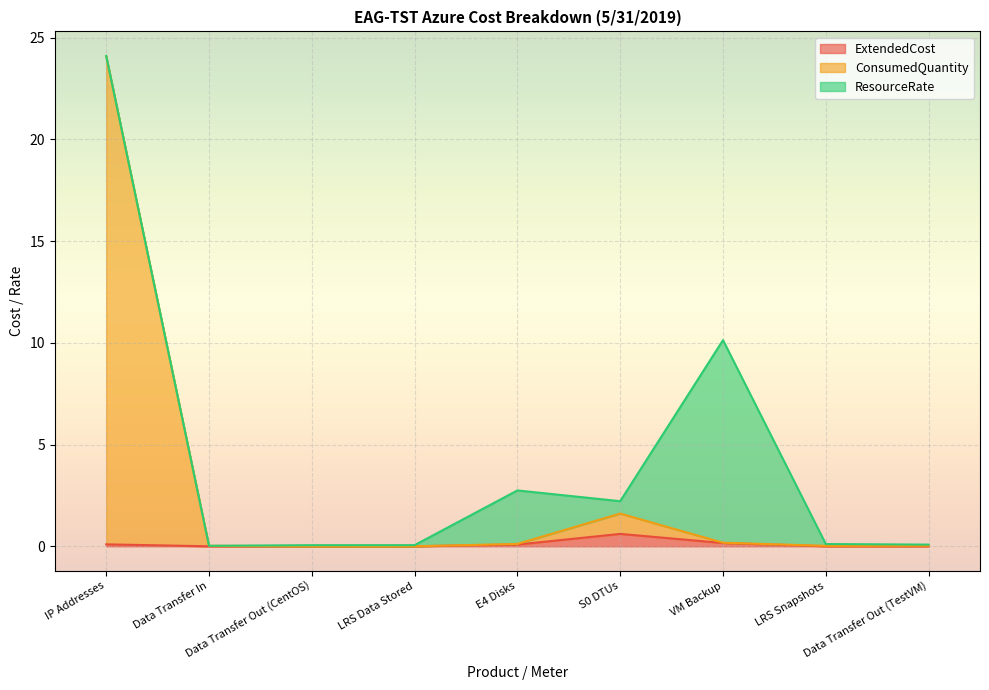

What is the label of the 8th point from the right?

Data Transfer In